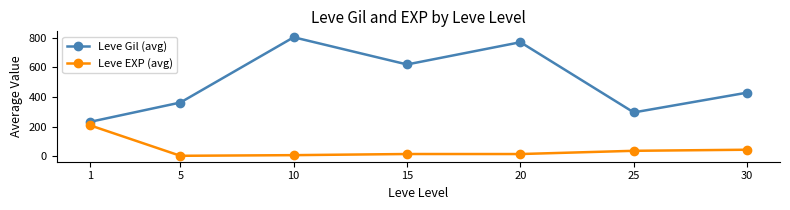

What is the difference between the second highest and minimum values in the Leve Gil (avg) series?

537.5